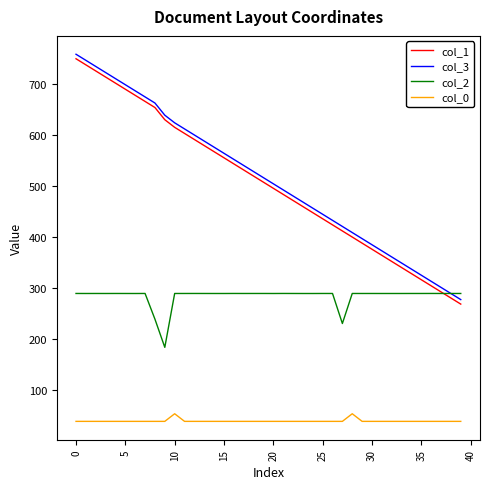

List the series in order of their peak value, lowest first.

col_0, col_2, col_1, col_3